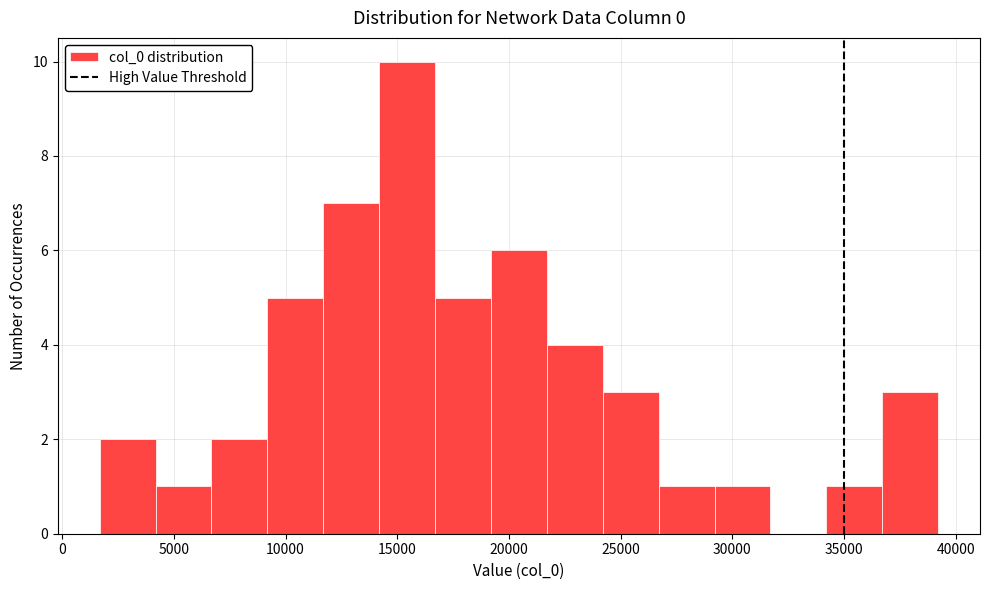

How tall is the bar that spans 19000 to 21500 on the x-axis? Neither the bar edges nor the heights are printed on the chart, so give them approximately, as read against the axes.

6